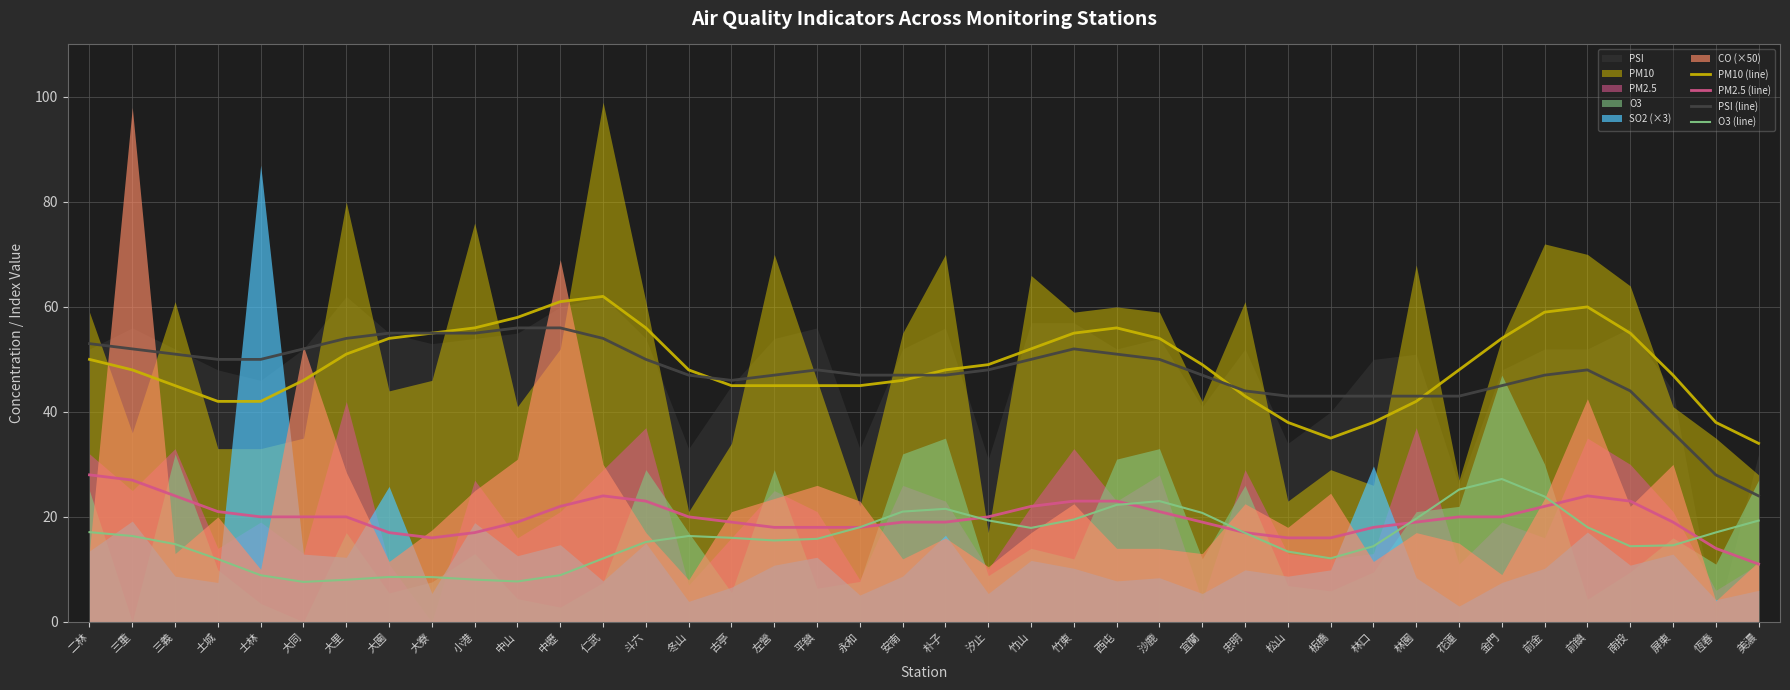

Is it true that O3 (line) equals 18.0 at 永和?

True